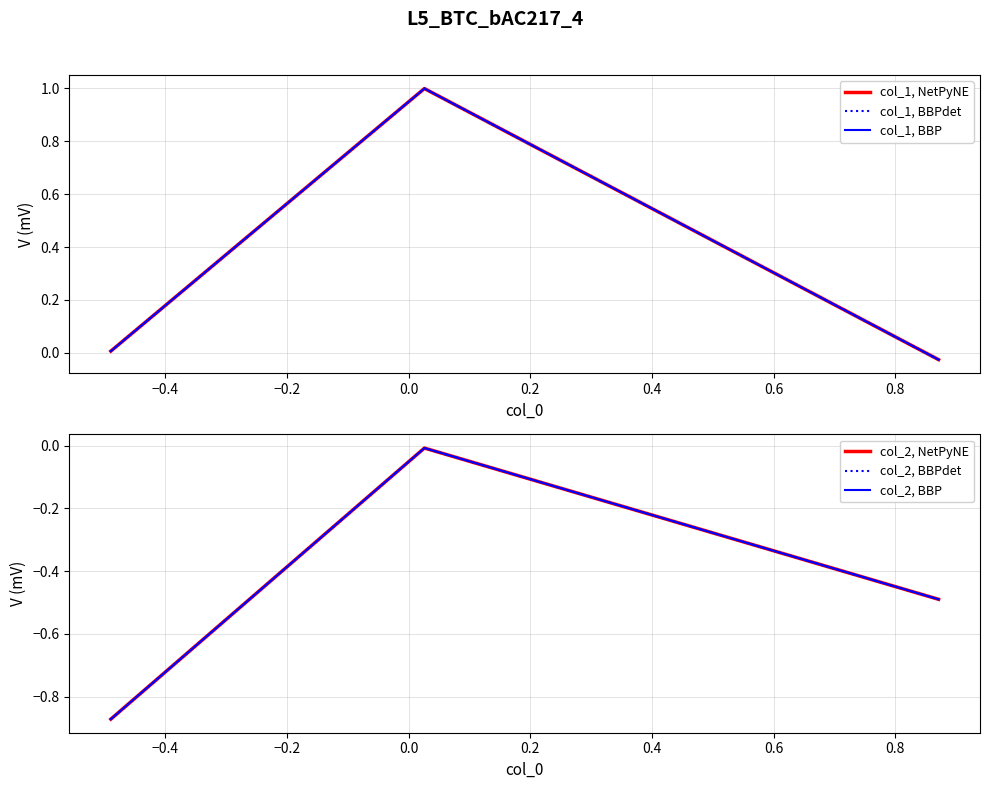

What is the sum of all col_1, NetPyNE values?

1.0